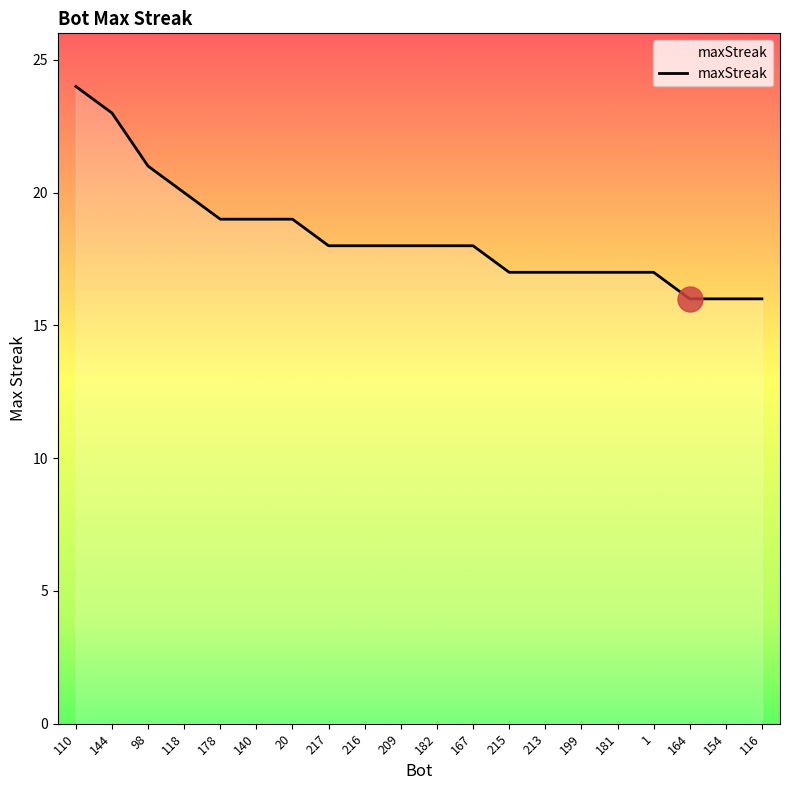

Count the values in the range 17 to 19.

13